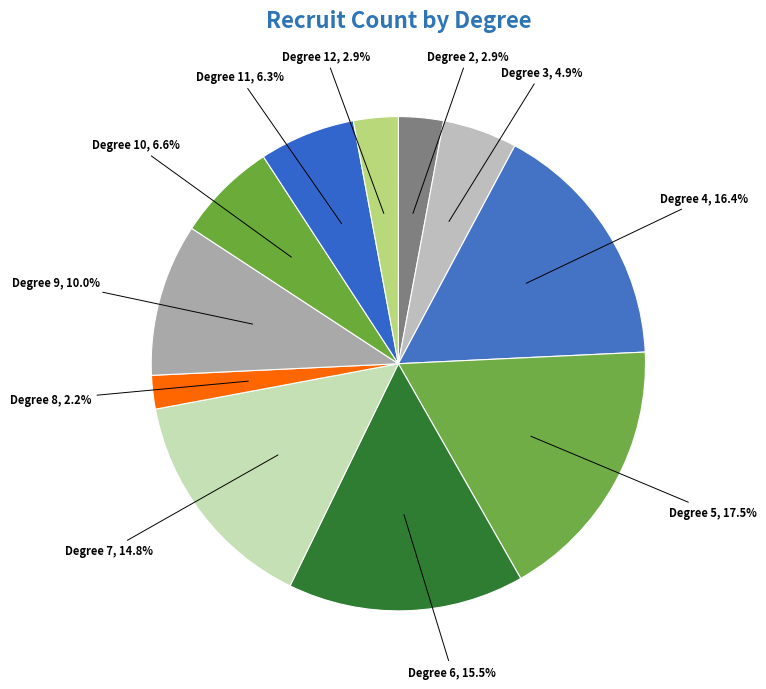

Is there any slice that represents more than half of the pie?

No